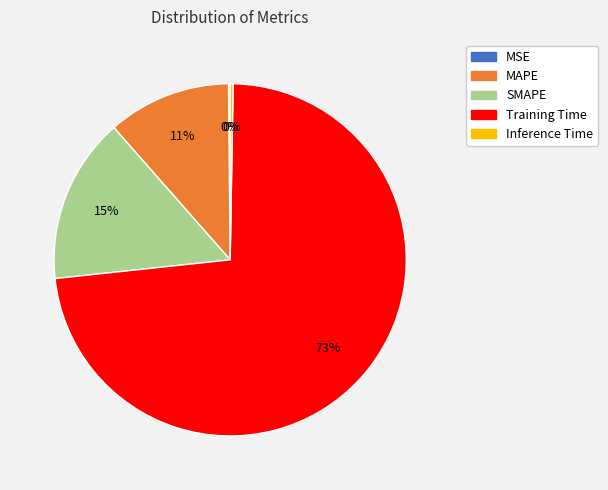

Between MAPE and SMAPE, which is larger?

SMAPE